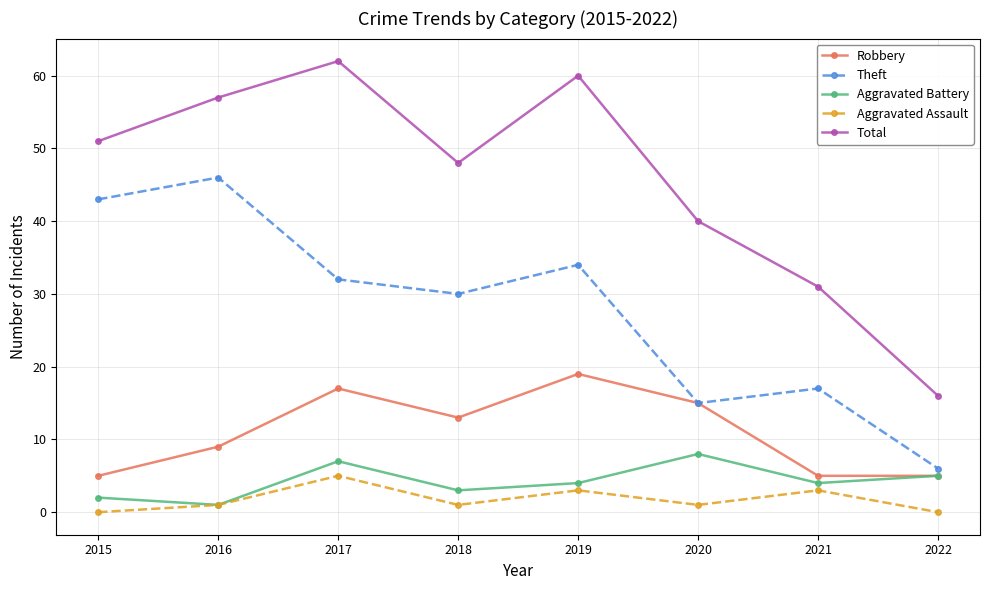

What are all the series names shown in the legend?

Robbery, Theft, Aggravated Battery, Aggravated Assault, Total